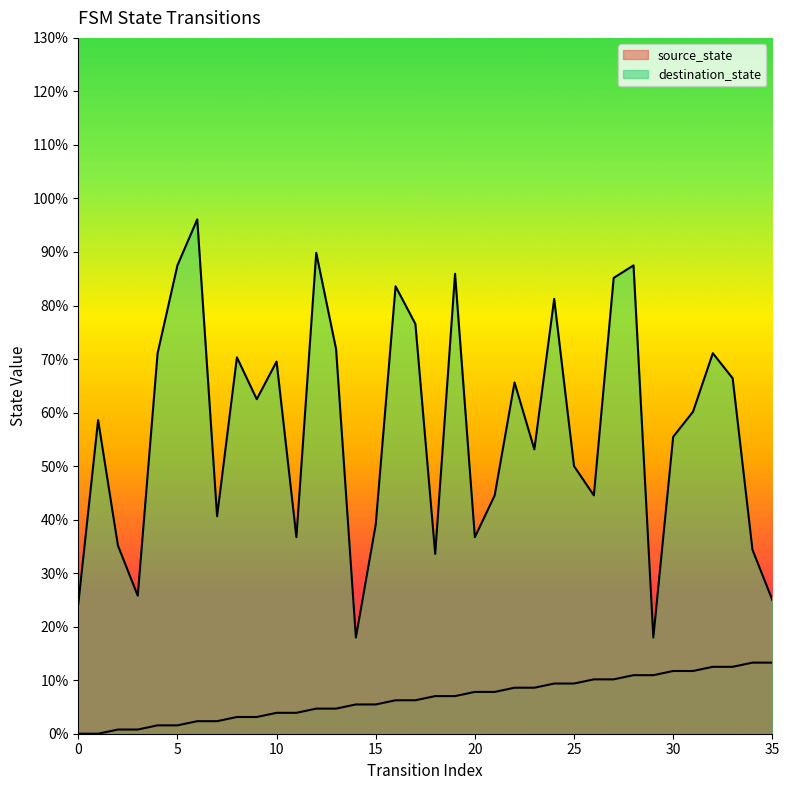

At which category is the sum across all series the highest?

6